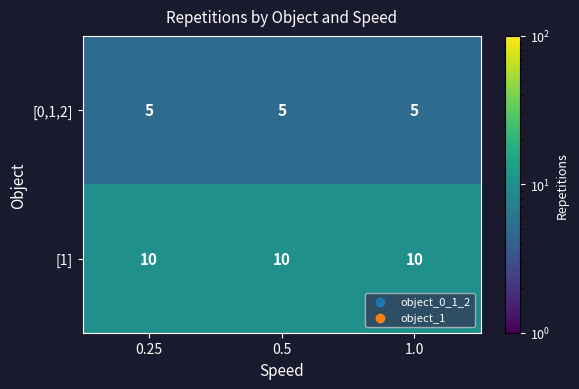

Is it true that [1] equals 2 at 0.25?

False